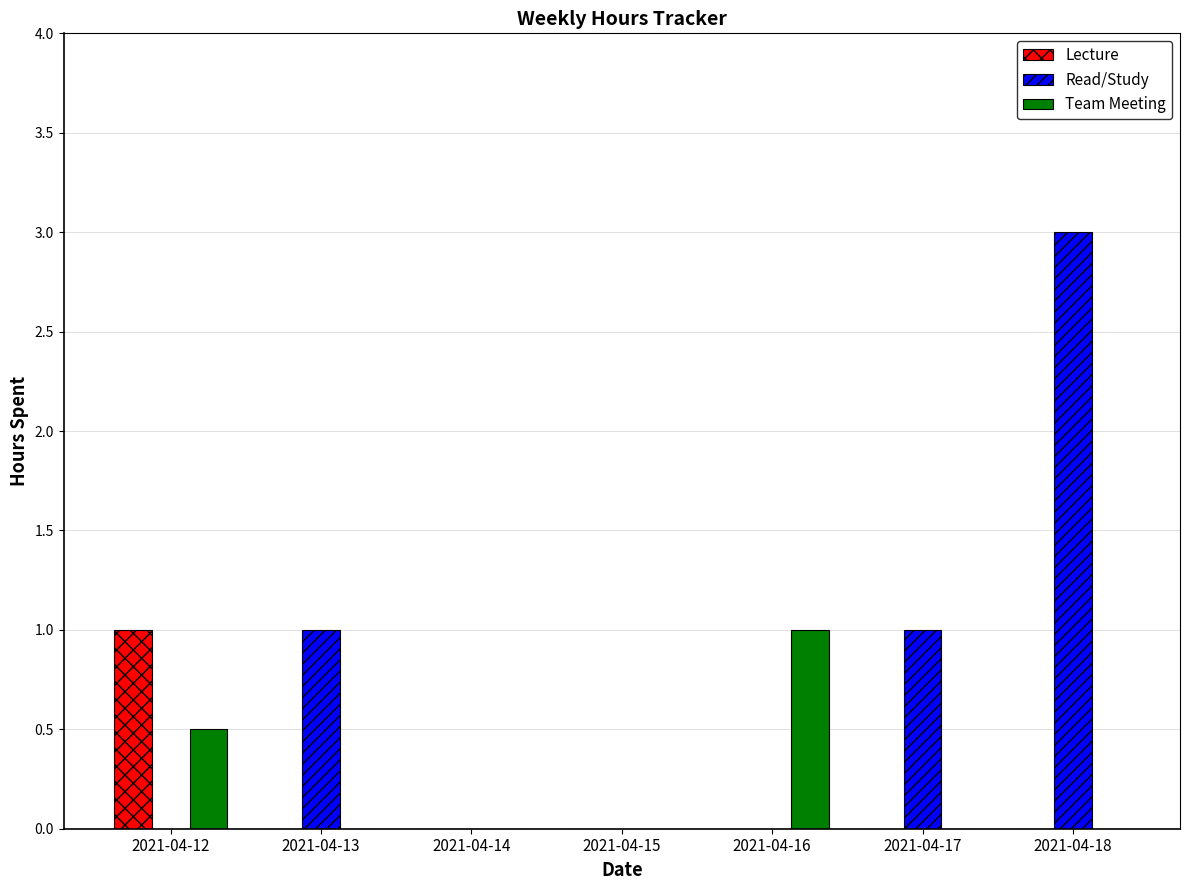

Which series changed the most between 2021-04-14 and 2021-04-18?

Read/Study